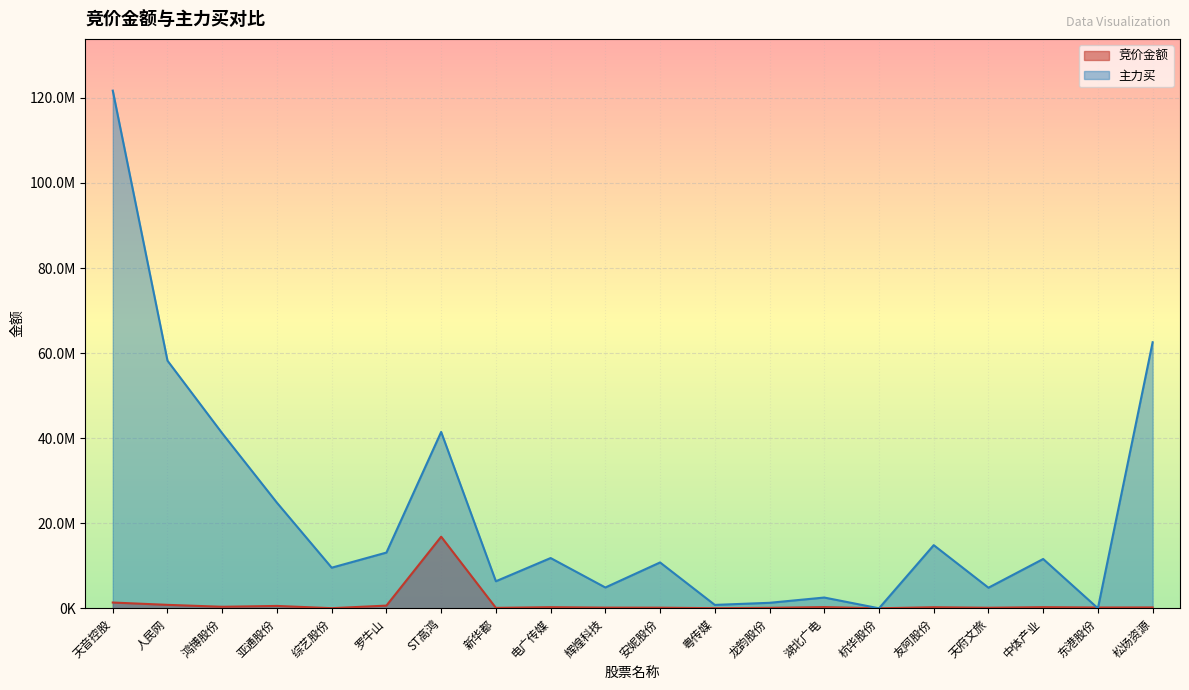

List the labels in order of 主力买 value, largest first.

天音控股, 松炀资源, 人民网, ST高鸿, 鸿博股份, 亚通股份, 友阿股份, 罗牛山, 电广传媒, 中体产业, 安妮股份, 综艺股份, 新华都, 辉煌科技, 天府文旅, 湖北广电, 龙韵股份, 粤传媒, 杭华股份, 东港股份